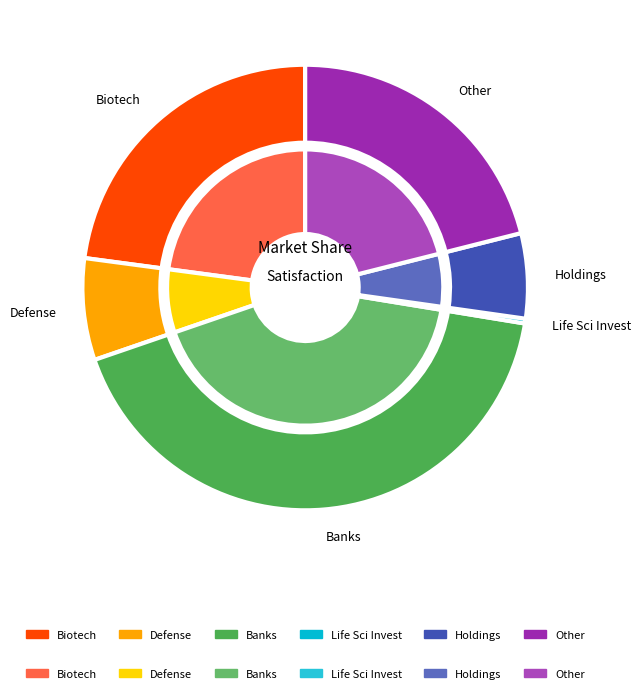

Does מיילן account for over 50% of the chart?

No